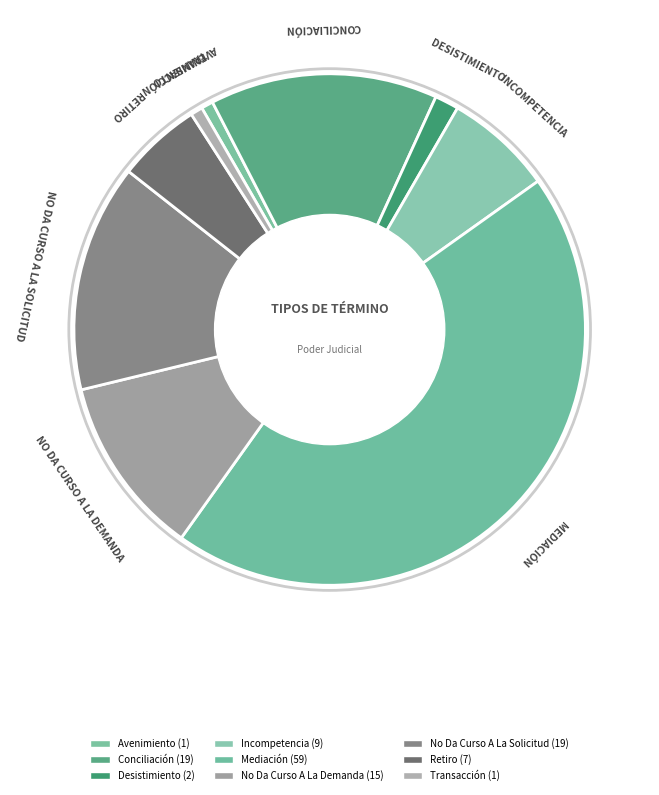

Is there any slice that represents more than half of the pie?

No